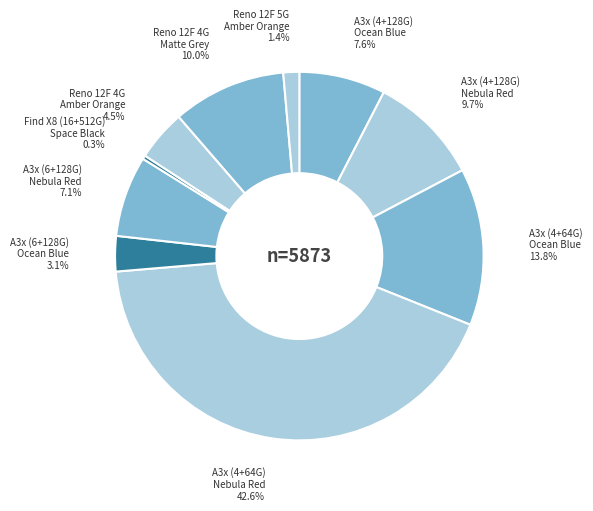

How many segments does this pie chart have?

10